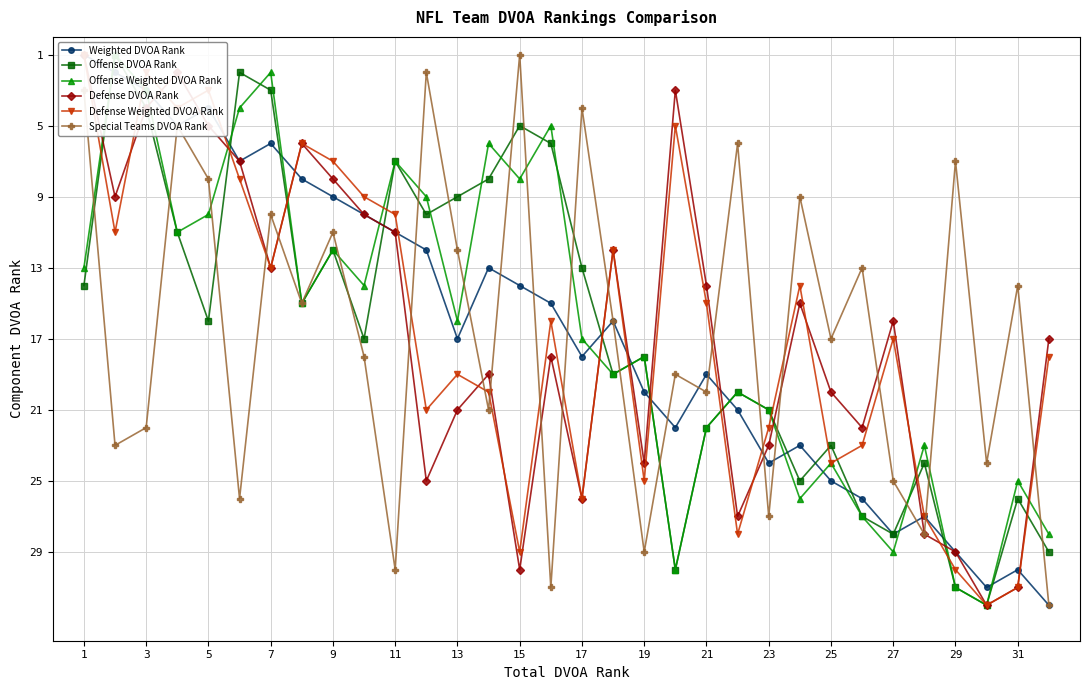

How many lines are shown in the chart?

6